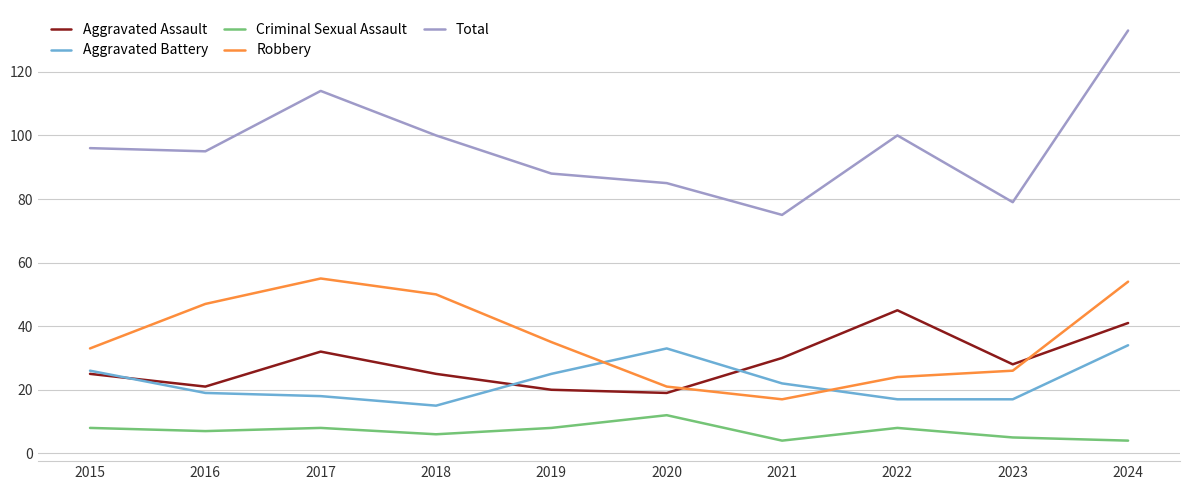

True or false: Aggravated Battery and Total intersect in this chart.

False